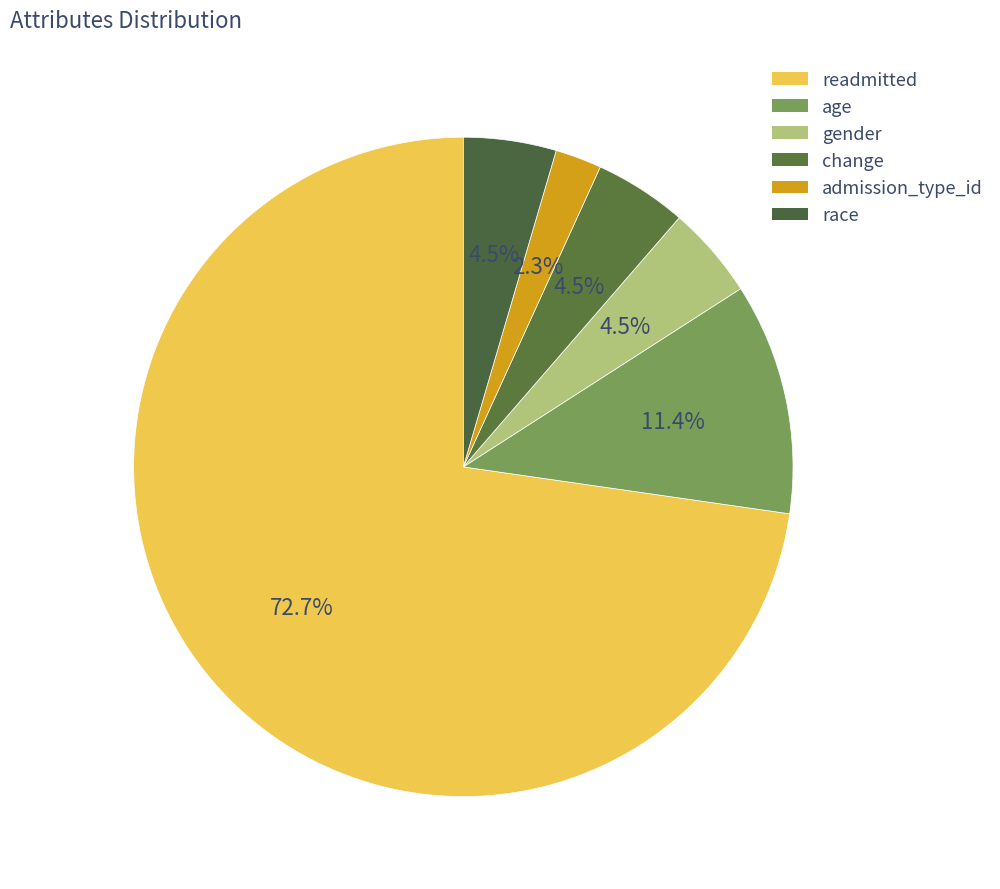

Between change and admission_type_id, which is larger?

change